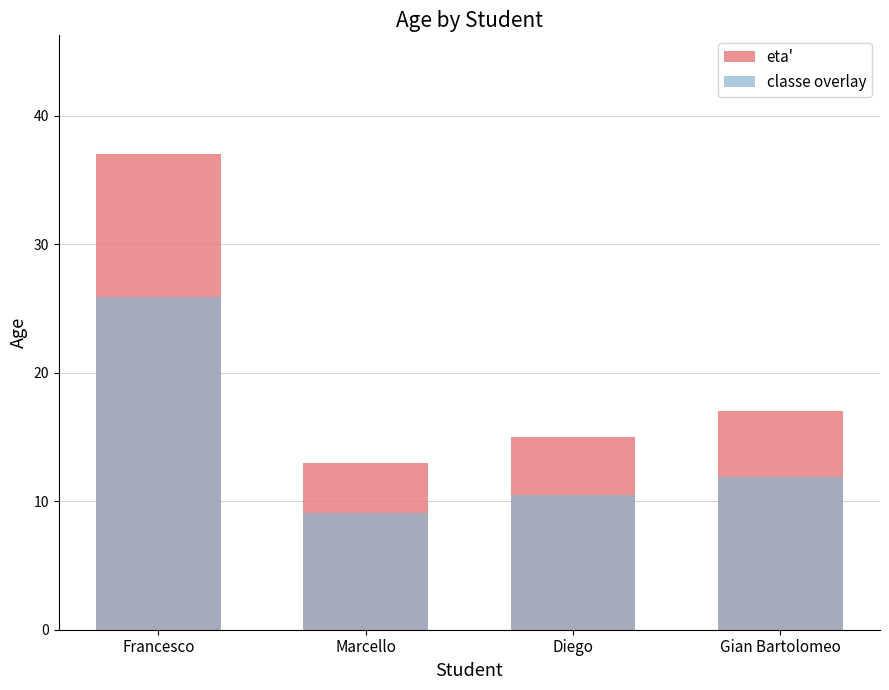

Which series has the largest total across all categories?

eta'